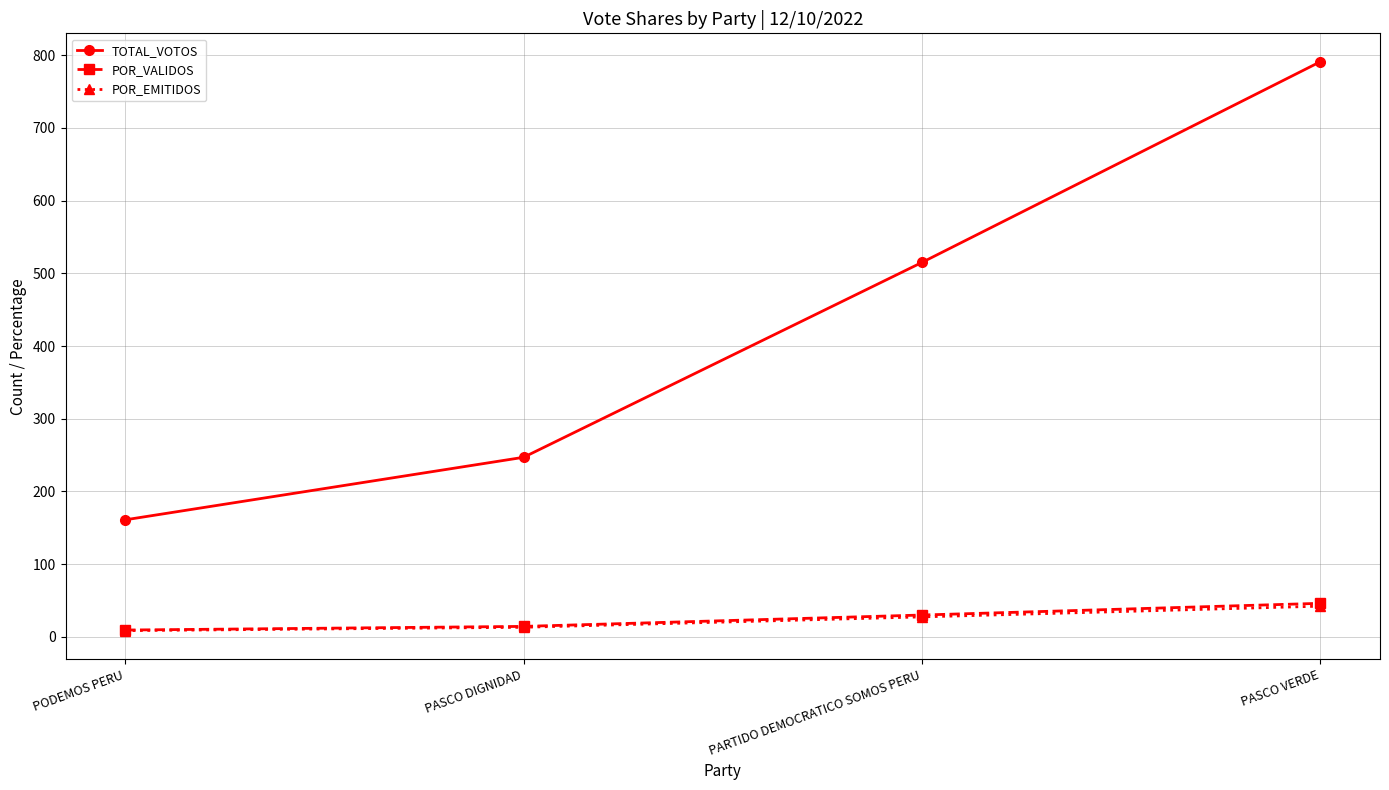

The value of POR_EMITIDOS at PARTIDO DEMOCRATICO SOMOS PERU is 27.5. True or false?

True